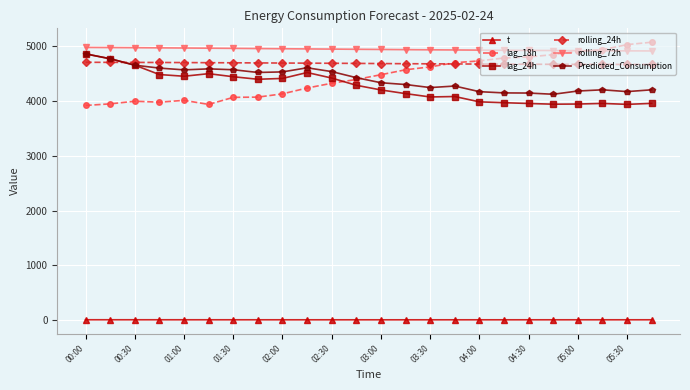

What is the difference between the second highest and second lowest values in the rolling_72h series?

60.2